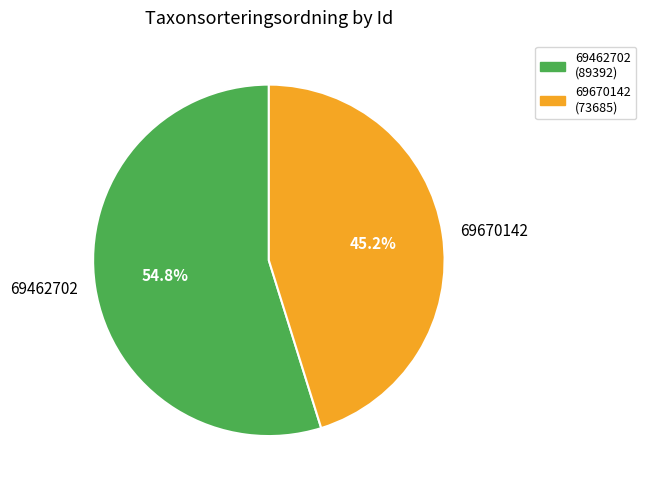

What percentage is NOT represented by 69462702?

45.2%